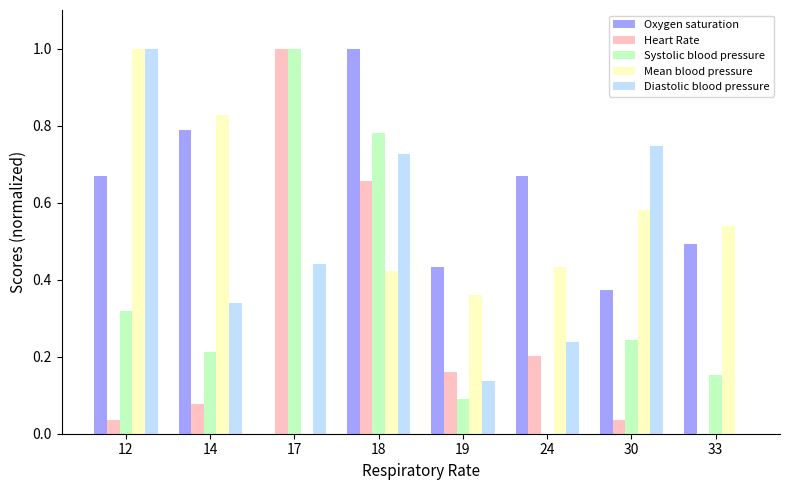

Where is Systolic blood pressure nearest to the value 0?

24